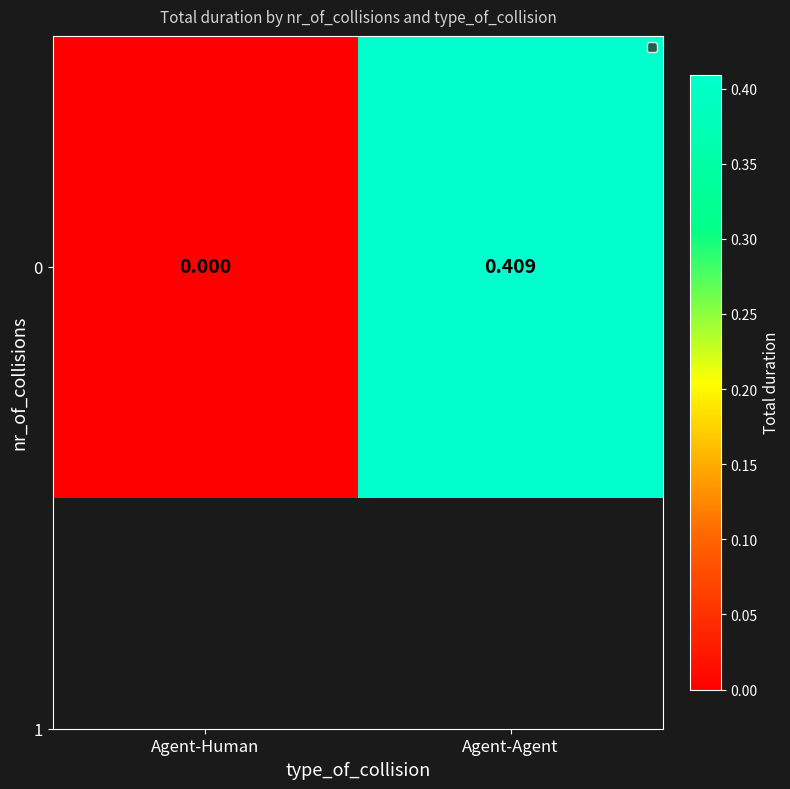

List the labels in order of value, smallest first.

Agent-Human, Agent-Agent